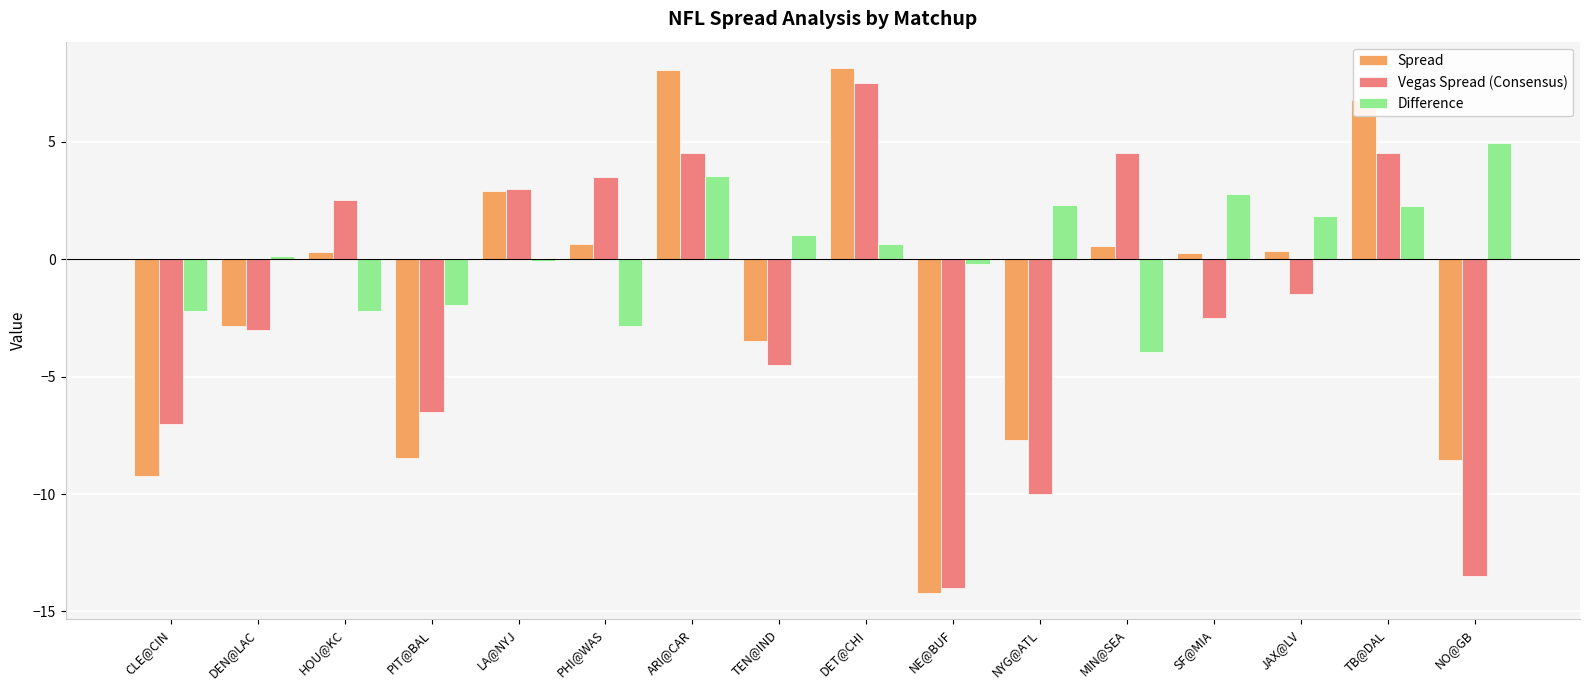

How many data points in Spread are above 0?

9